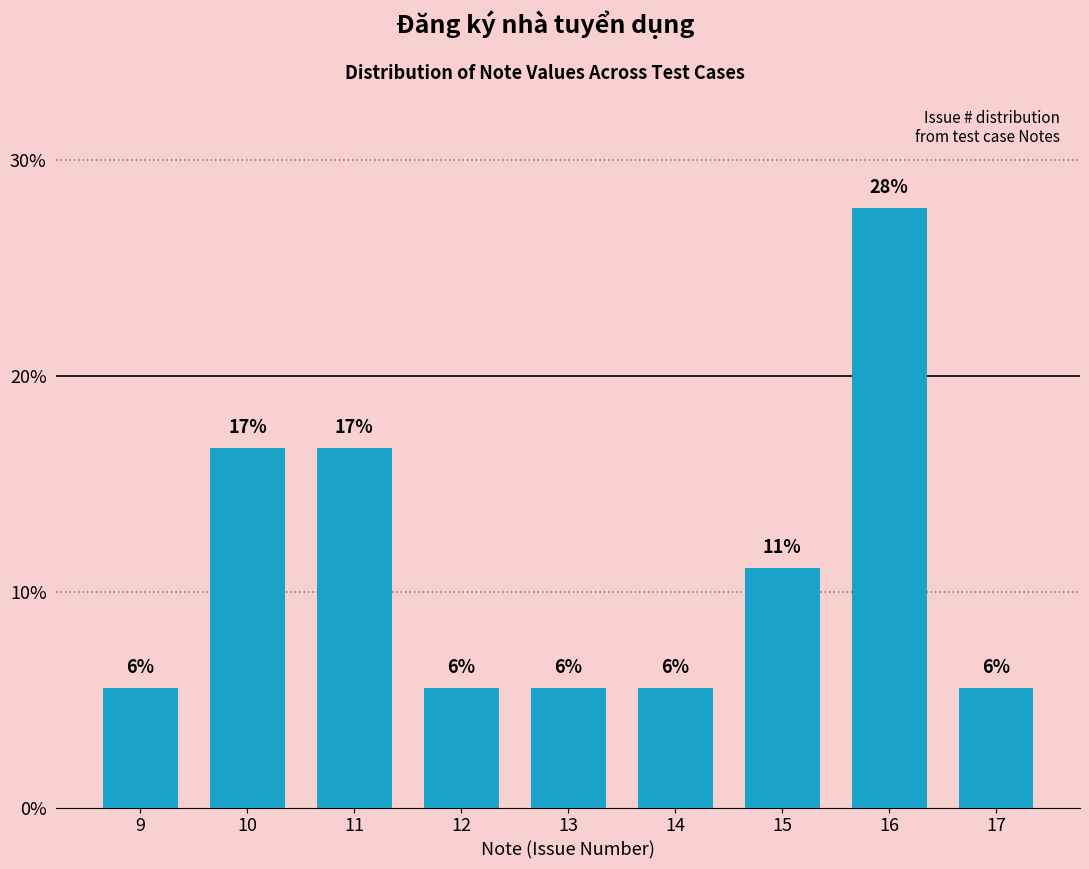

How many bars are there in total?

9